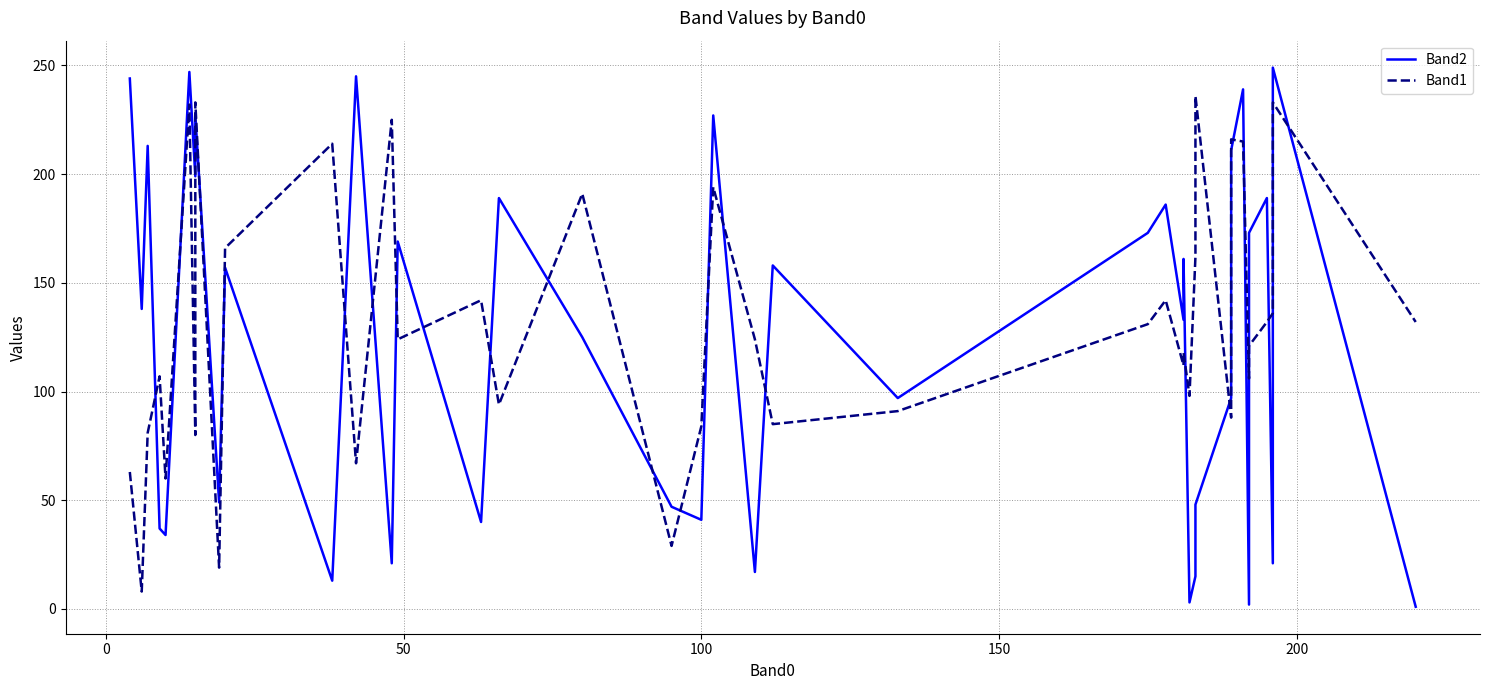

What position from the right is 150?

36